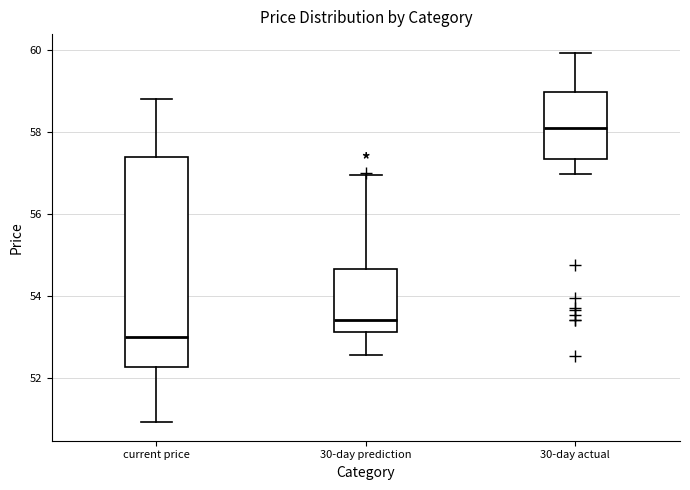

Where does the median line of the box for 30-day prediction sit on the y-axis? The values are not printed on the chart, so give them approximately, as read against the axis.

53.4